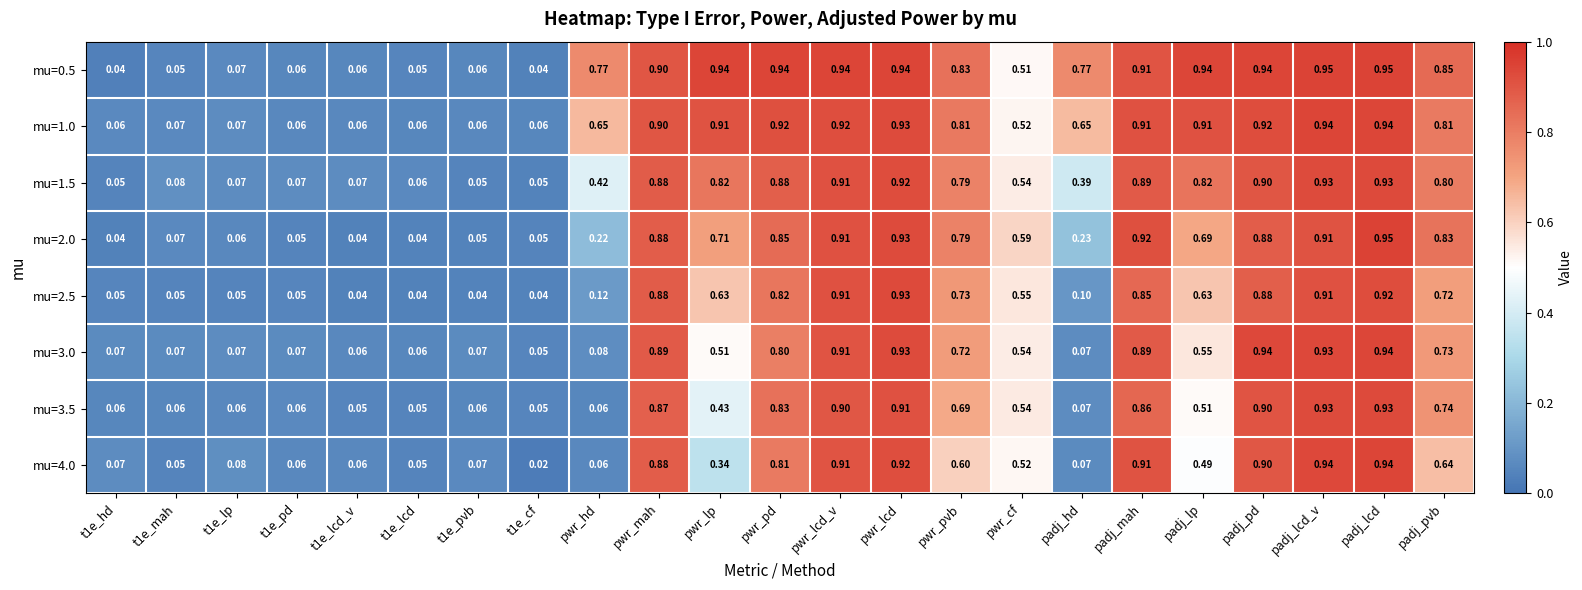

Which series has the widest spread of values?

mu=4.0